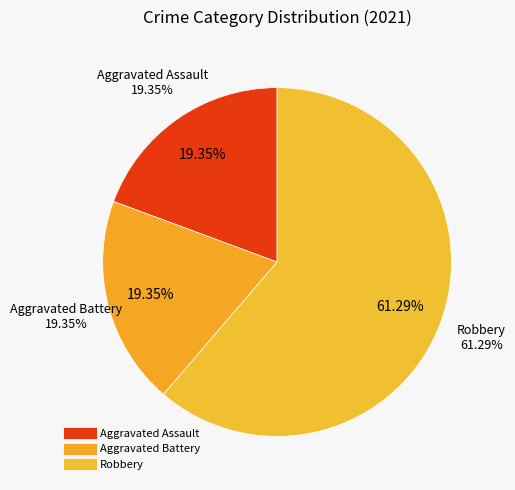

Count the number of slices in the pie.

3